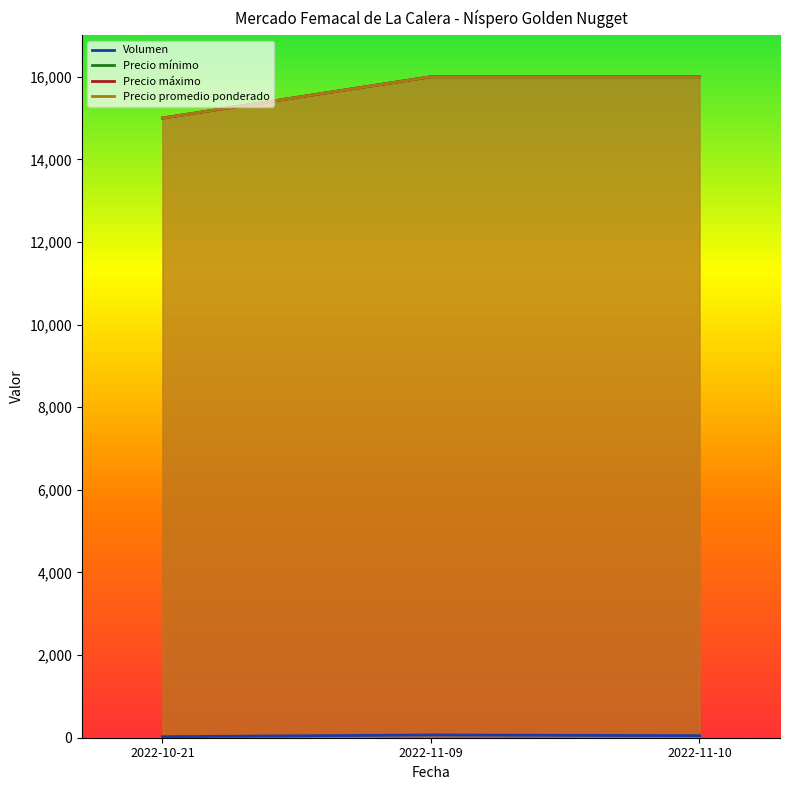

What is the sum of the Precio mínimo values at 2022-10-21 and 2022-11-10?

31000